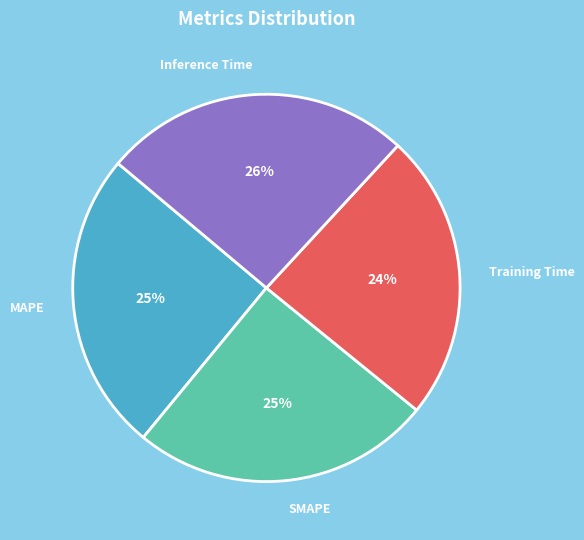

The SMAPE slice represents 34% of the pie. True or false?

False